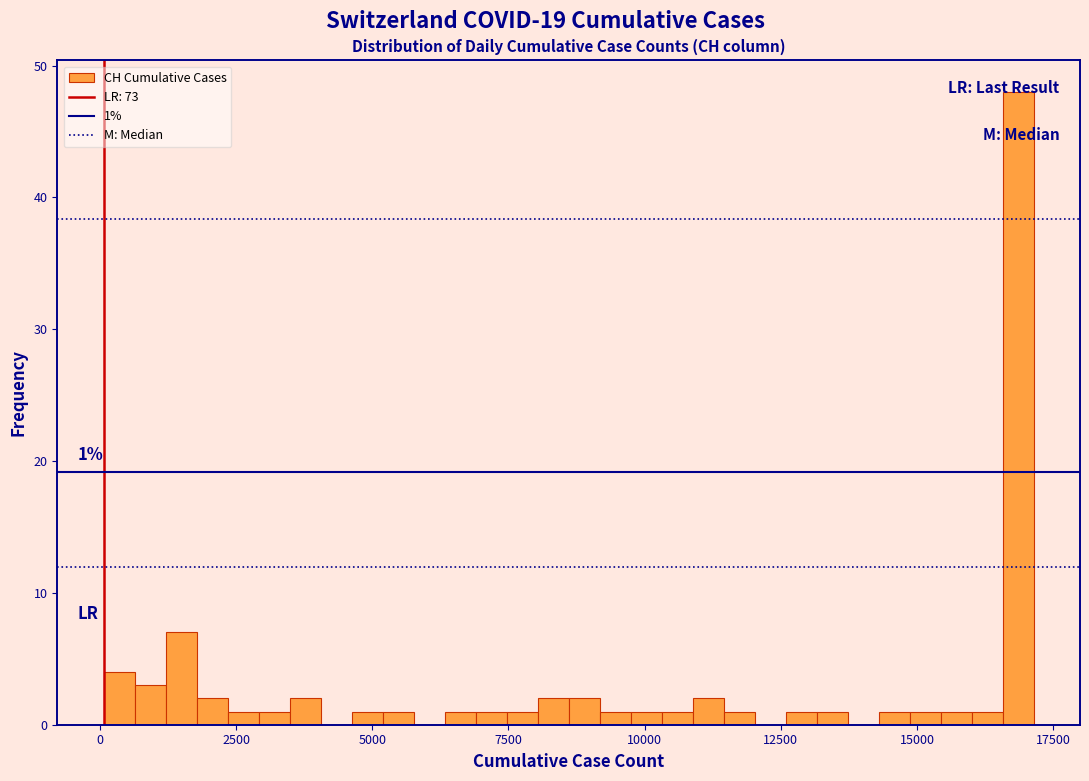

Read against the x-axis, roughly where is the centre of the tallest bar?

17000